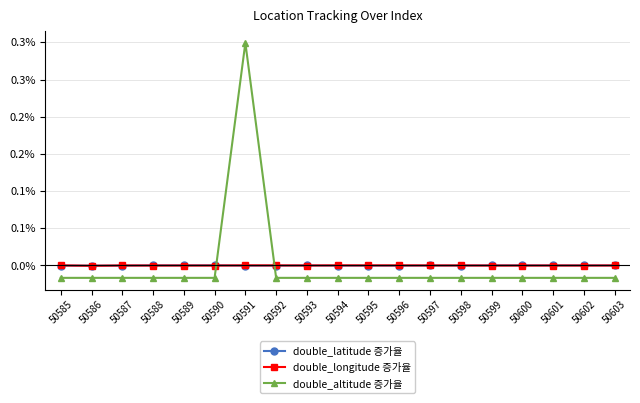

At which category does double_longitude 증가율 reach its first local valley?

50586